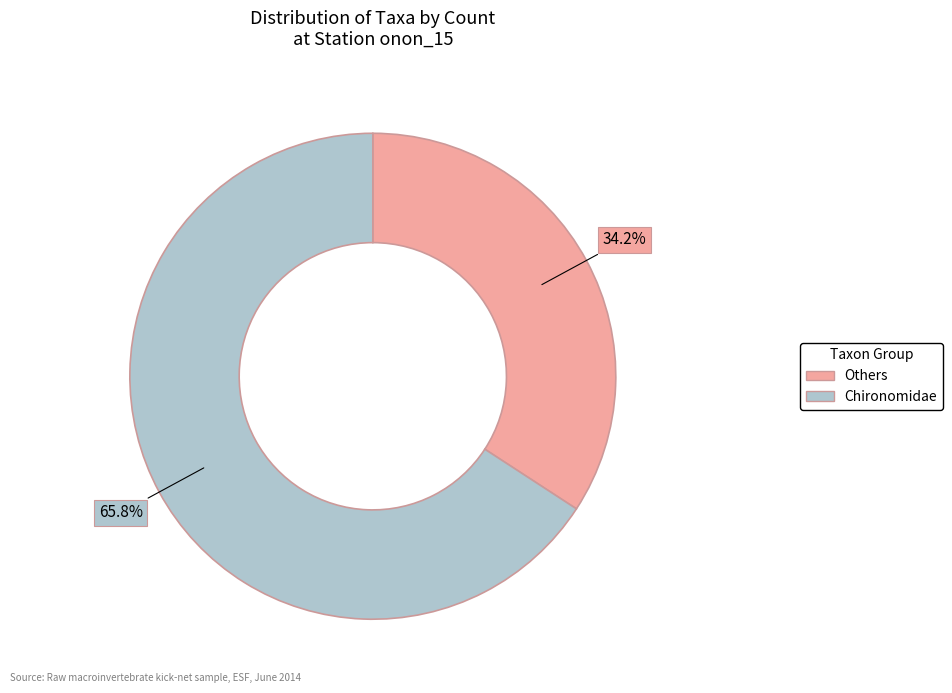

Which category has the smallest portion of the pie?

Others